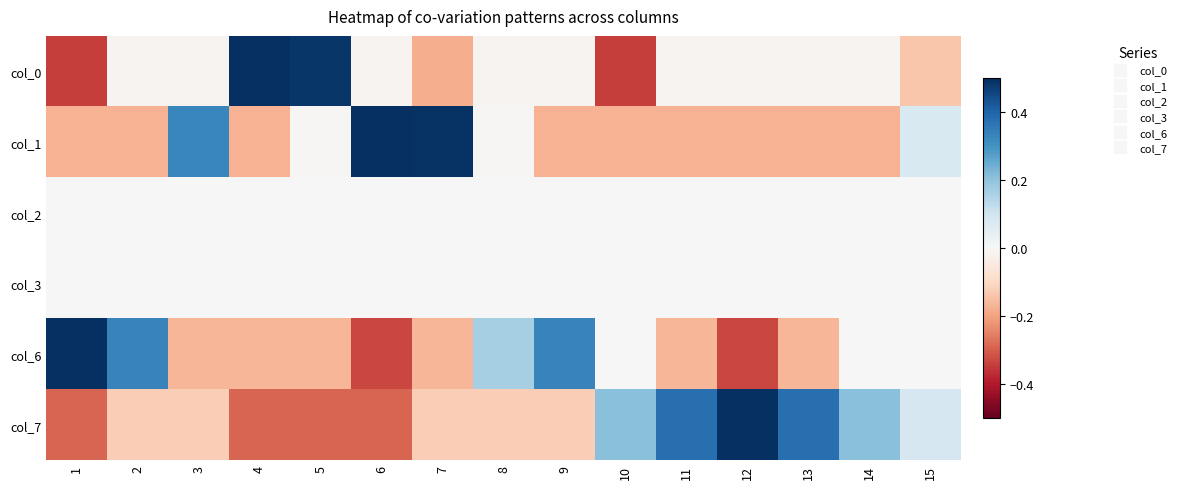

What is the greatest value displayed?

0.8